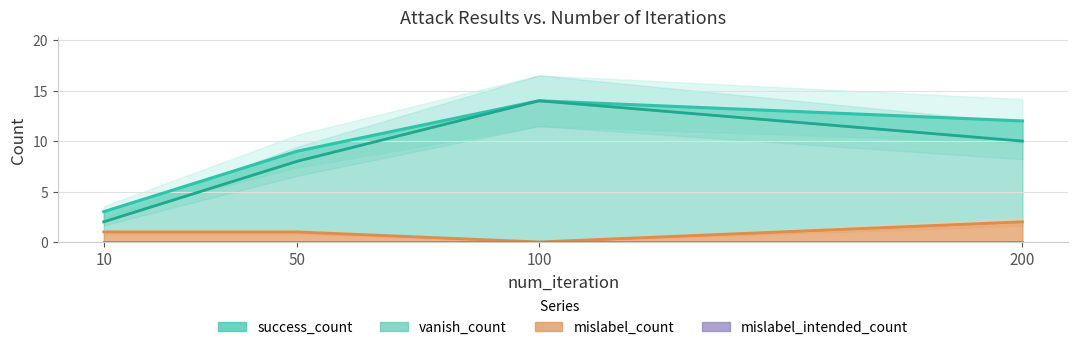

How many mislabel_count values are between 1 and 2?

3